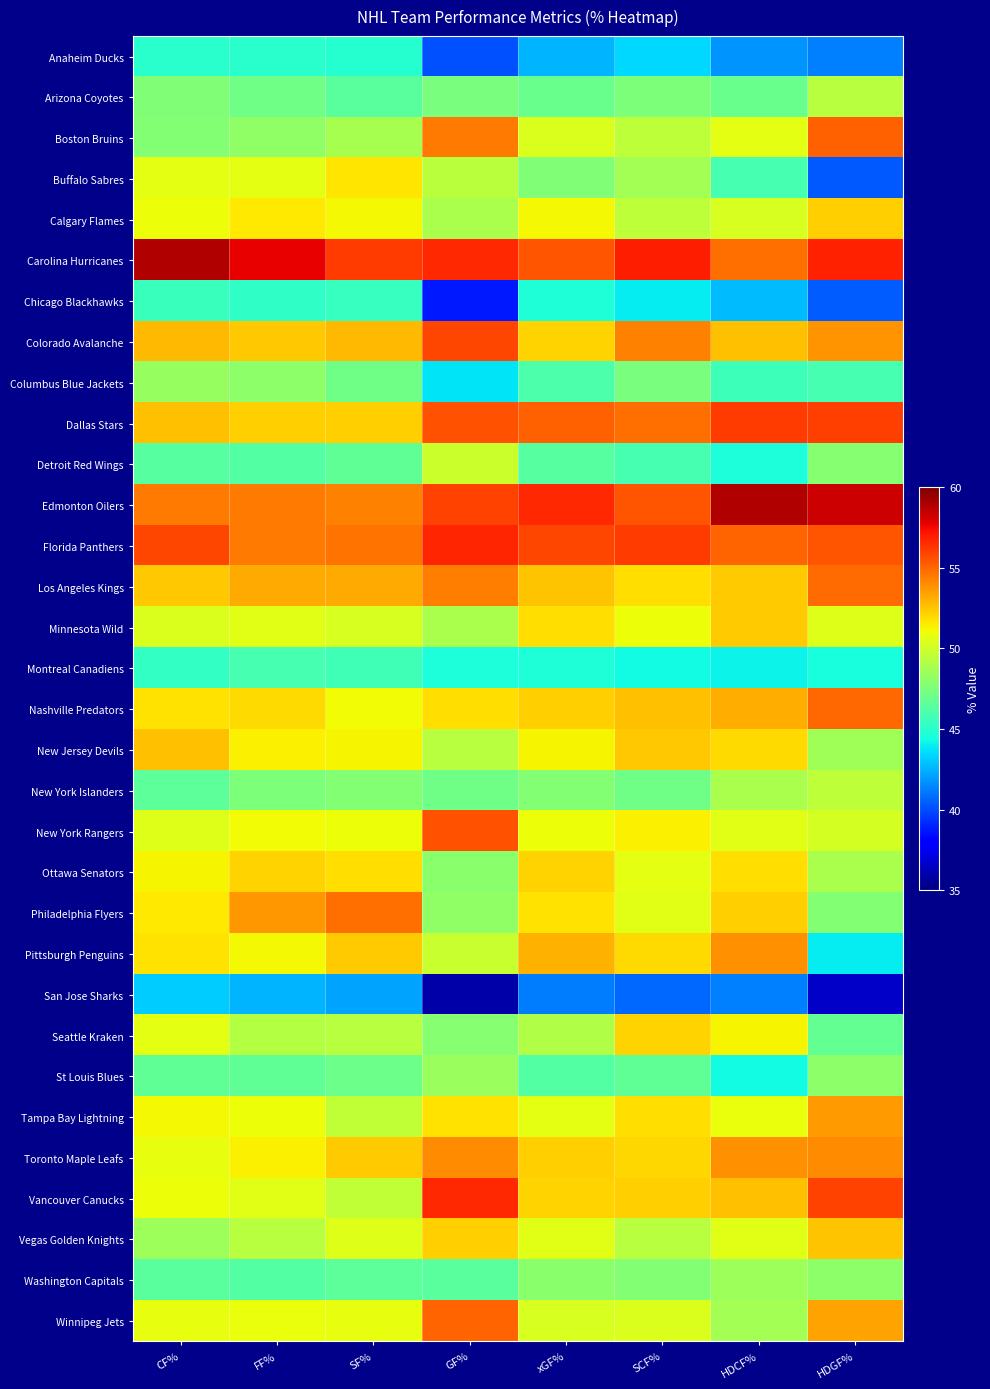

What is the spread (max minus min) of values at FF%?

15.2